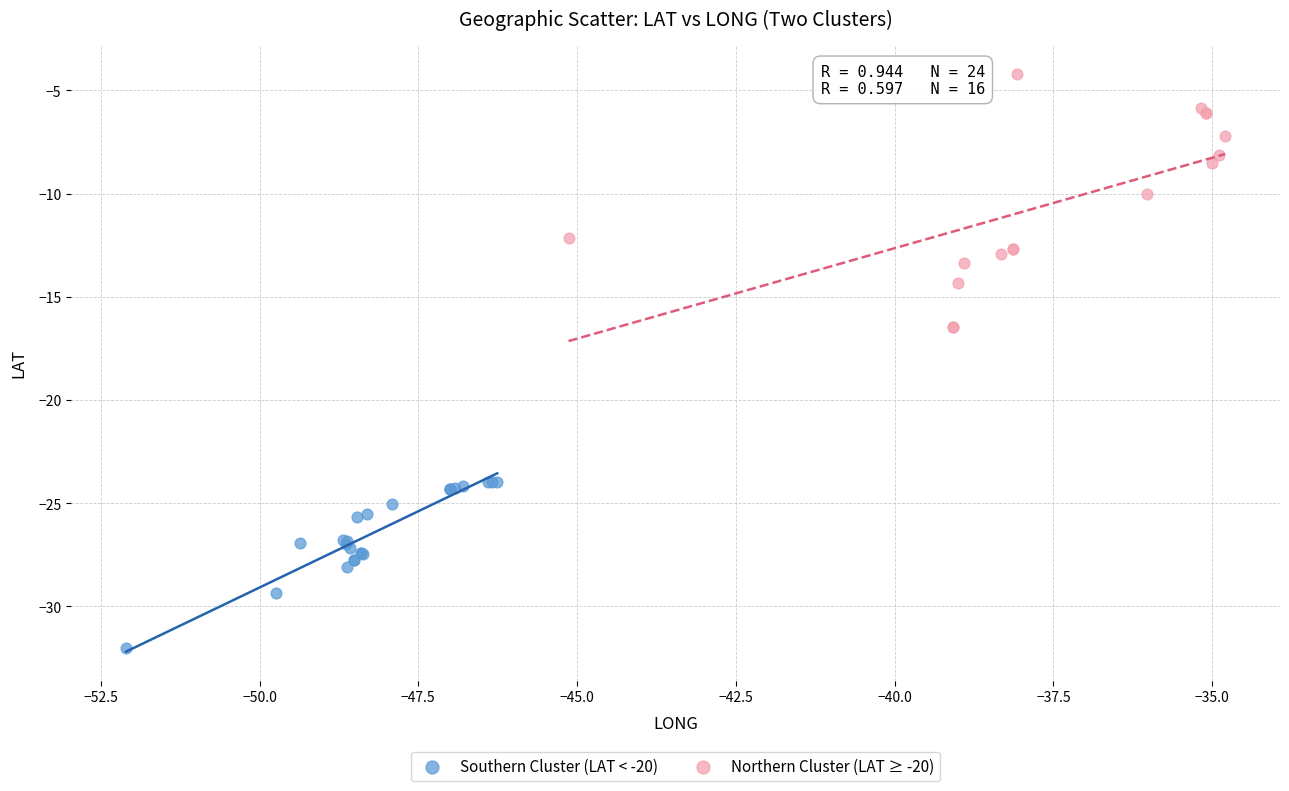

Which series reaches the maximum Y coordinate?

Northern Cluster (LAT ≥ -20)